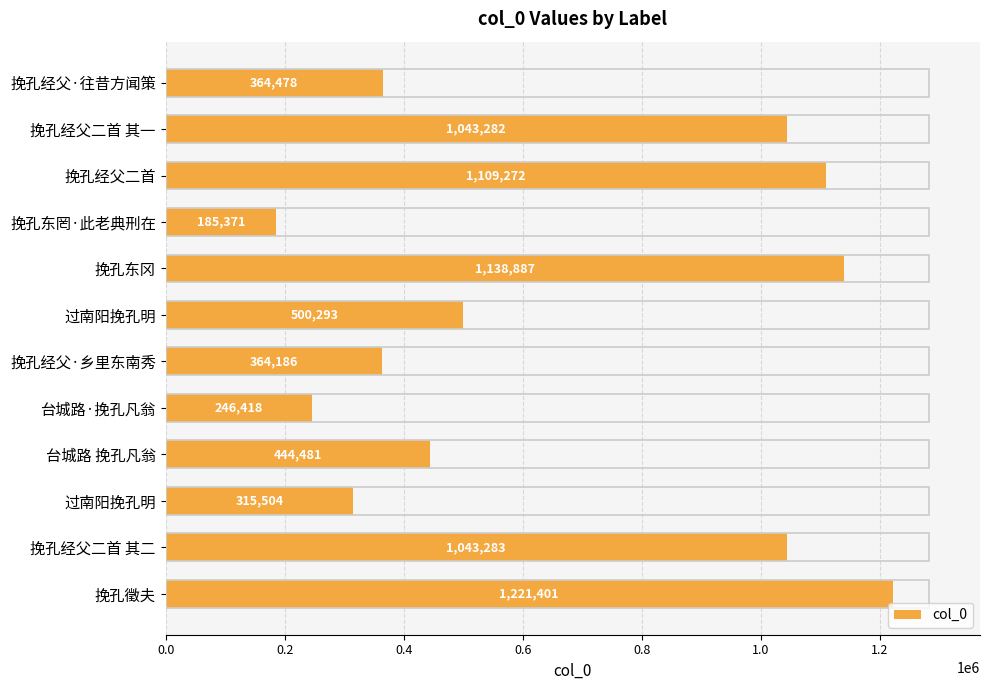

Which label corresponds to the smallest value in the chart?

挽孔东罔·此老典刑在